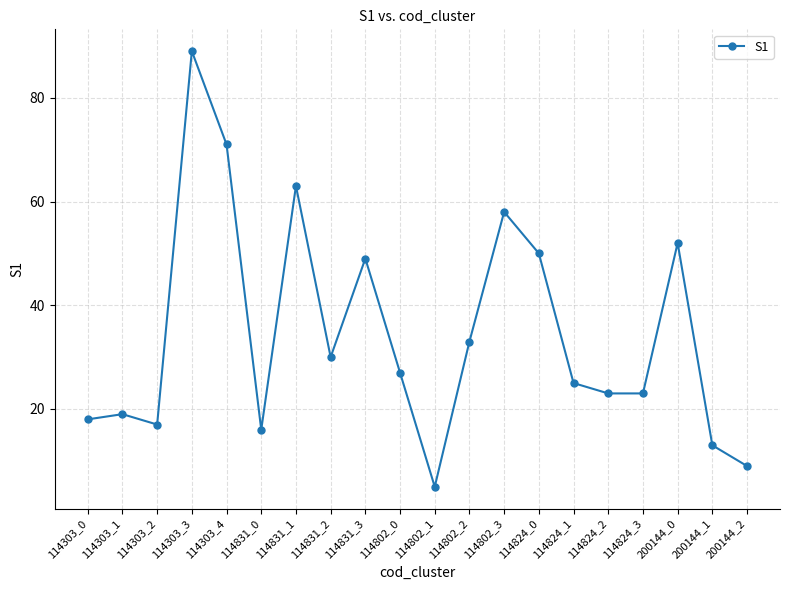

How many lines are shown in the chart?

1